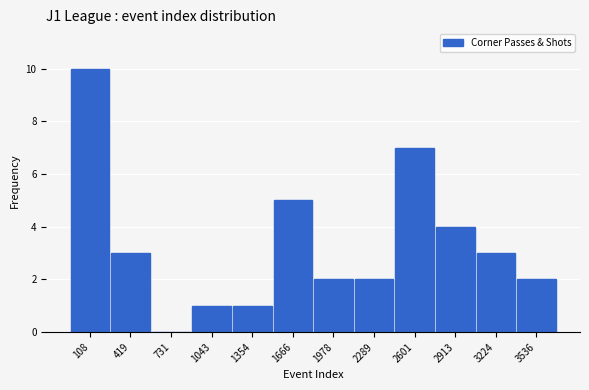

Reading left to right, extract all data points from this chart.

108=10	419=3	731=0	1043=1	1354=1	1666=5	1978=2	2289=2	2601=7	2913=4	3224=3	3536=2